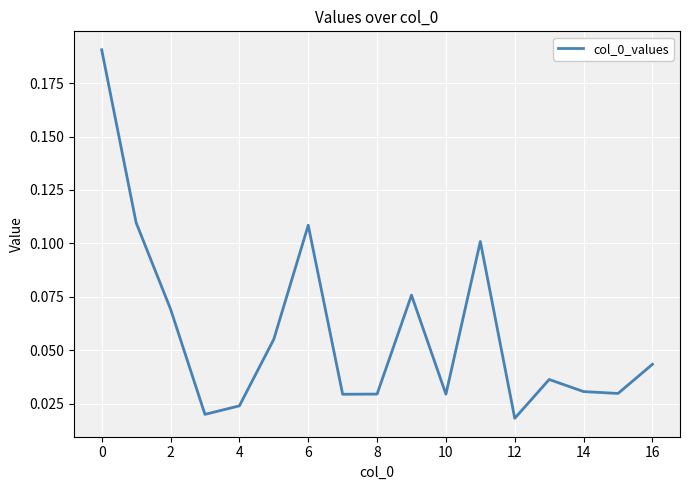

How many lines are shown in the chart?

1